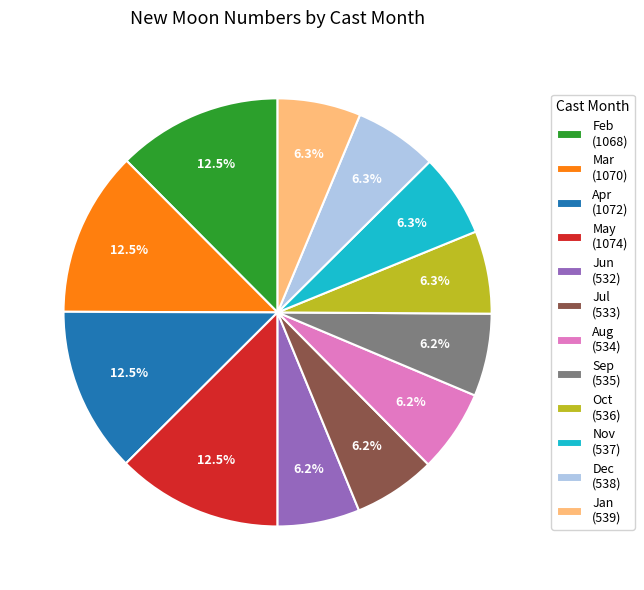

Is there any slice that represents more than half of the pie?

No